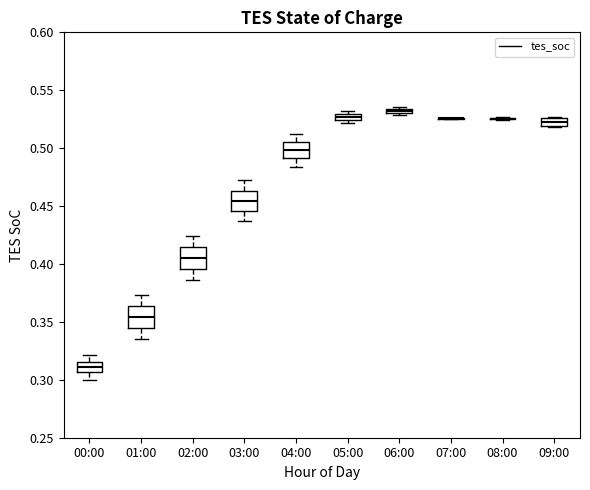

Where is the lower edge of the box for 00:00 on the y-axis? The values are not printed on the chart, so give them approximately, as read against the axis.

0.305